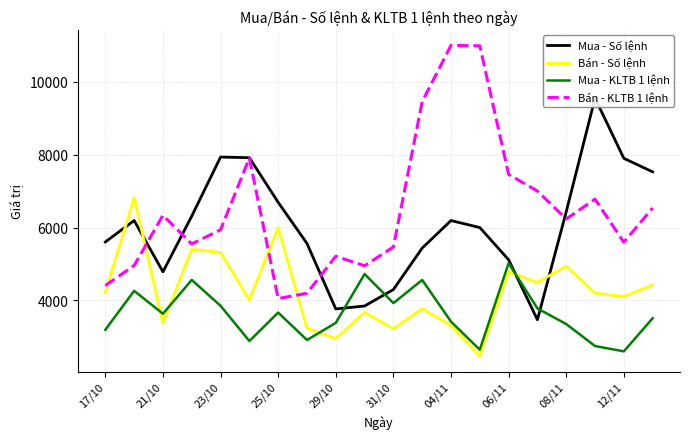

What is the value of the Mua - Số lệnh point at the 5th from the left?

7934